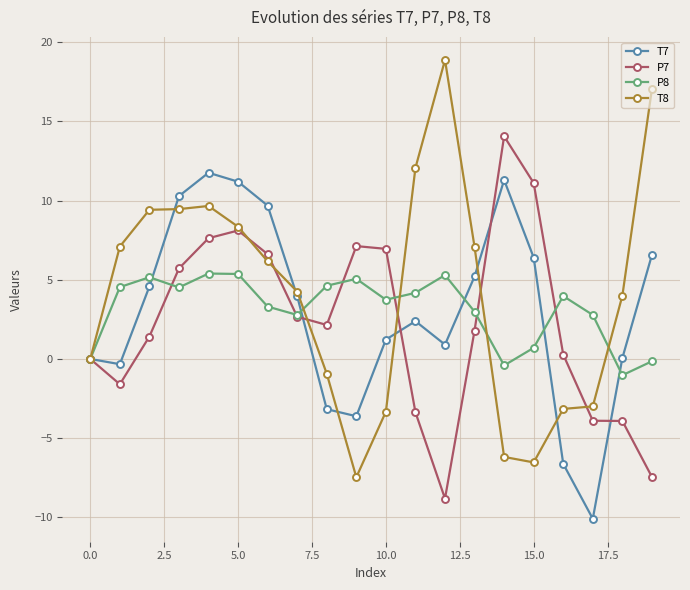

Does the chart display data point markers on the line(s)?

Yes